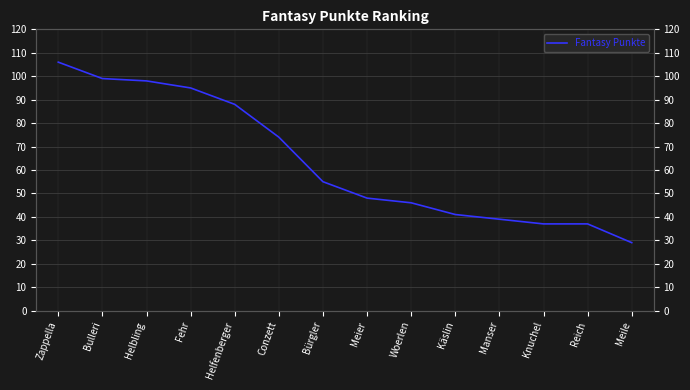

How many distinct data groups are displayed?

1